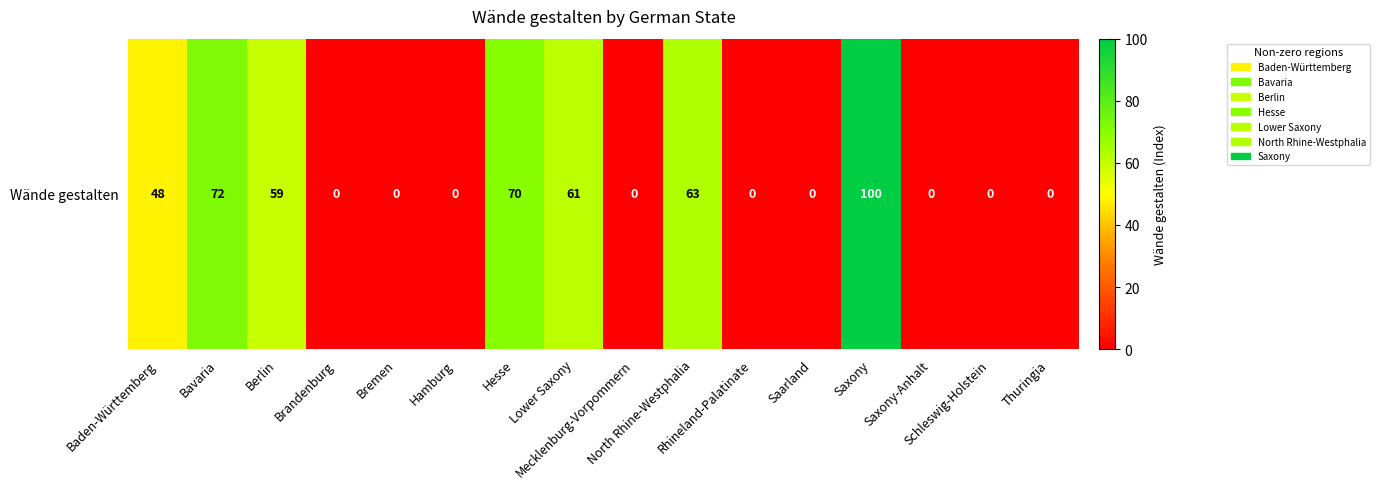

What is the average value?

30